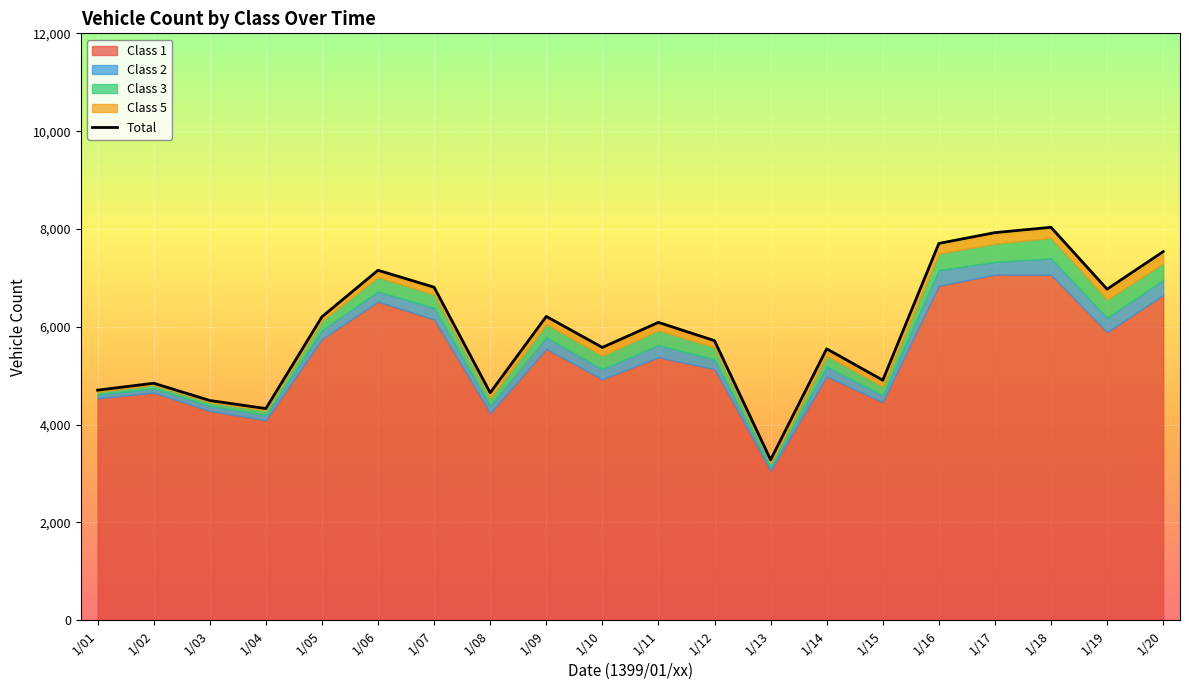

In Class 3, how many points are lower than both neighbors (excluding endpoints)?

4